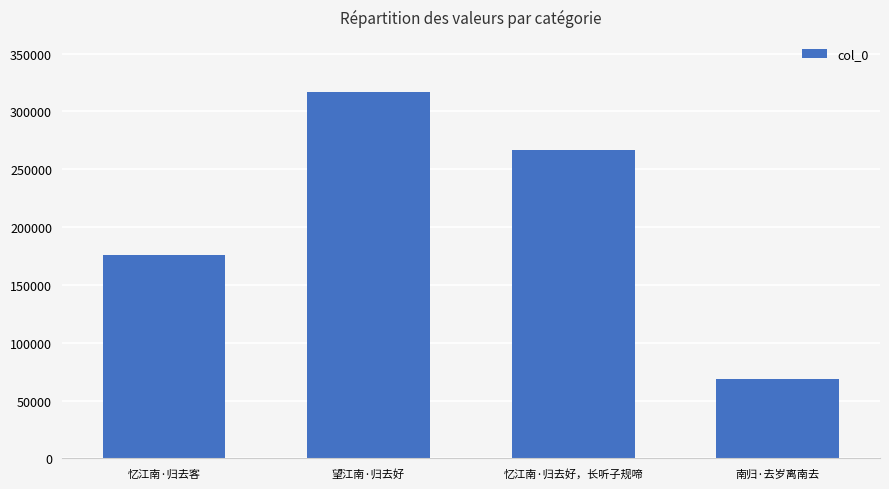

Reading right to left, list all the values displayed in this chart.

南归·去岁离南去=68945	忆江南·归去好，长听子规啼=266307	望江南·归去好=316876	忆江南·归去客=175637